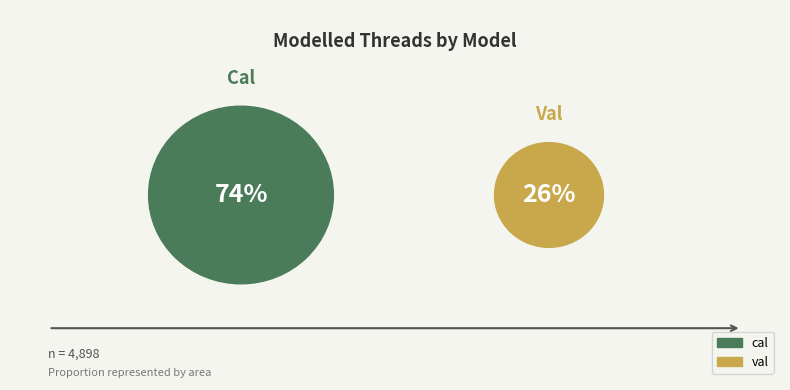

To the nearest percent, what is the difference between the val and cal slice percentages?

48%